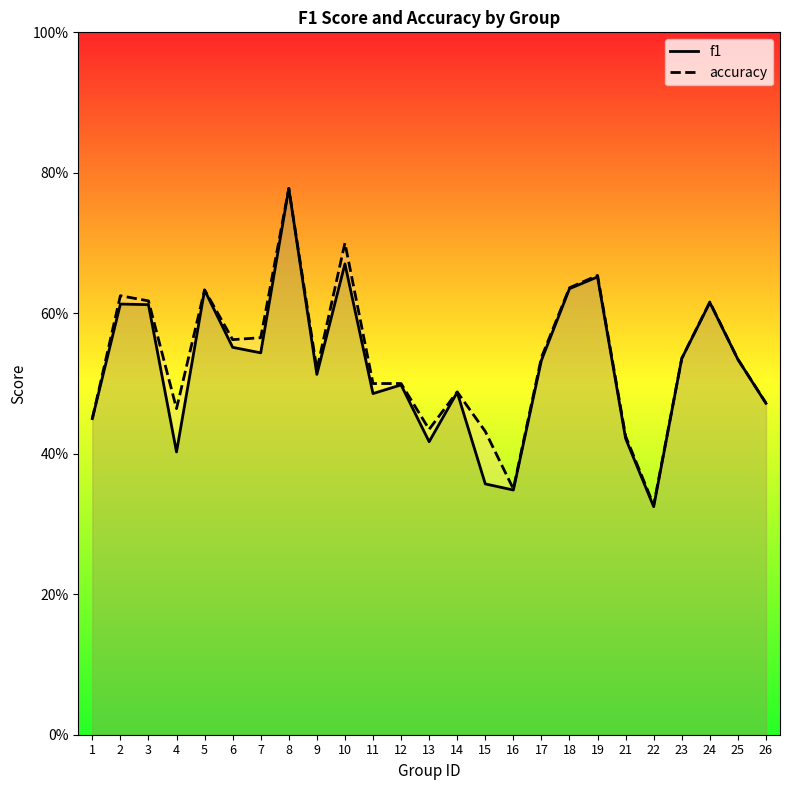

How many lines are shown in the chart?

2